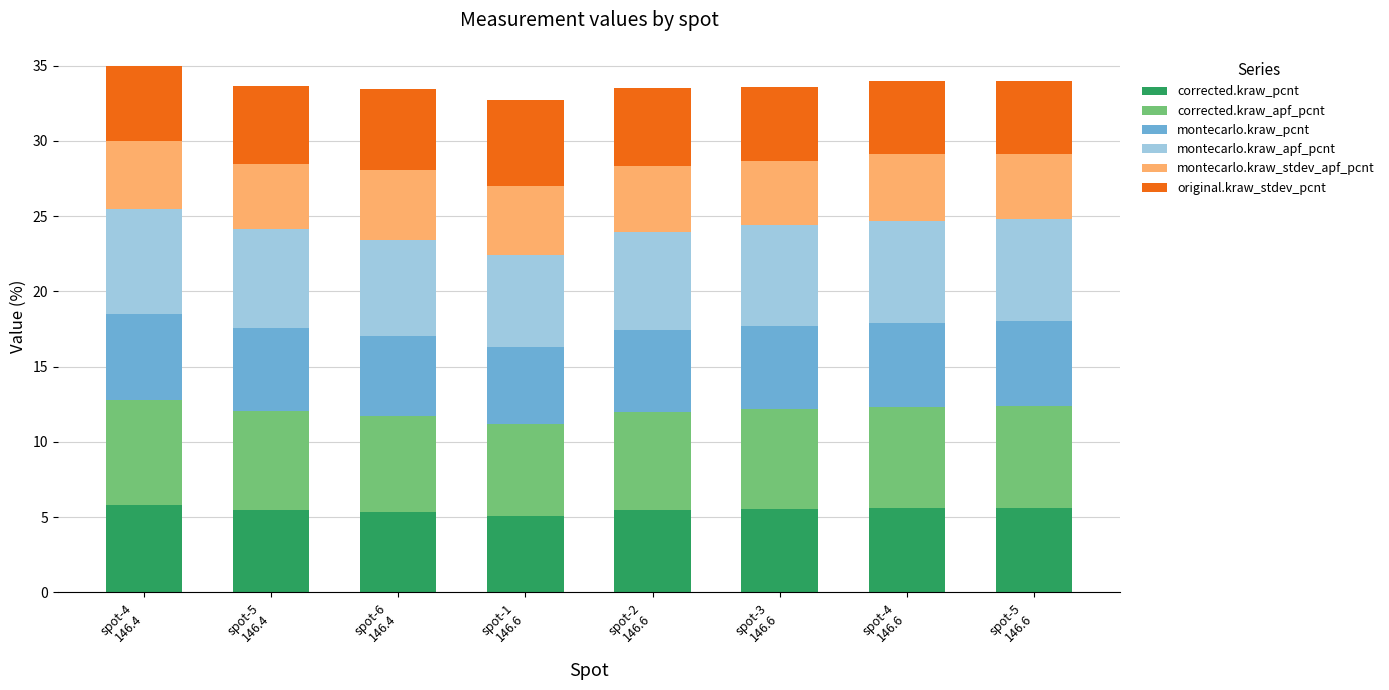

What are all the series names shown in the legend?

corrected.kraw_pcnt, corrected.kraw_apf_pcnt, montecarlo.kraw_pcnt, montecarlo.kraw_apf_pcnt, montecarlo.kraw_stdev_apf_pcnt, original.kraw_stdev_pcnt